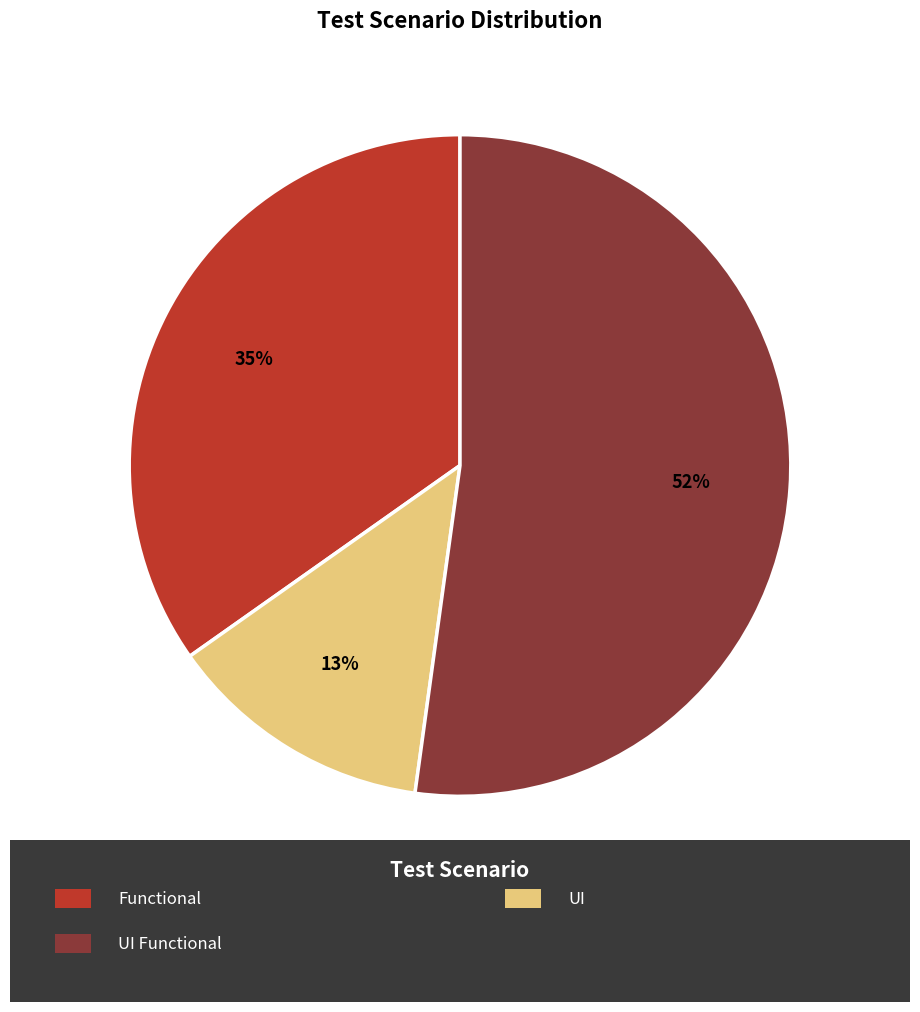

To the nearest percent, what is the average slice percentage?

33%